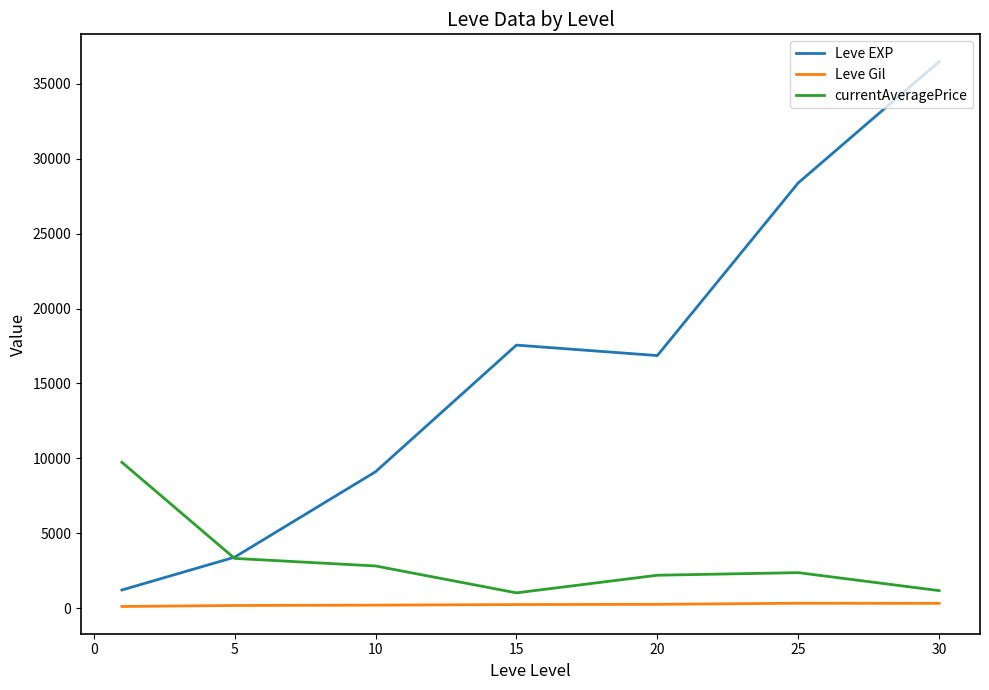

What is the average value of the currentAveragePrice series?

3235.0